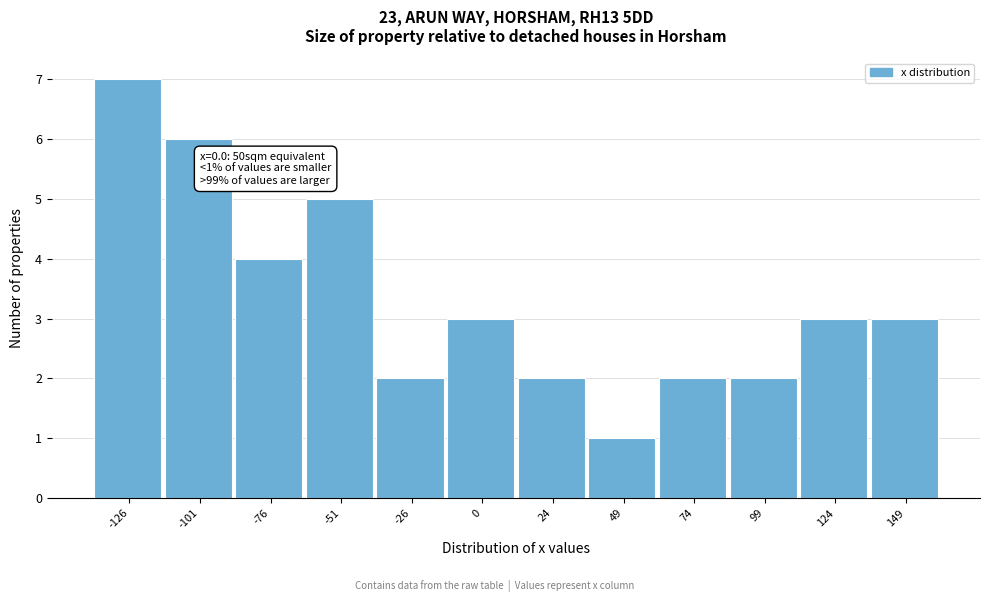

Reading right to left, what are all the values shown in this chart?

3	3	2	2	1	2	3	2	5	4	6	7